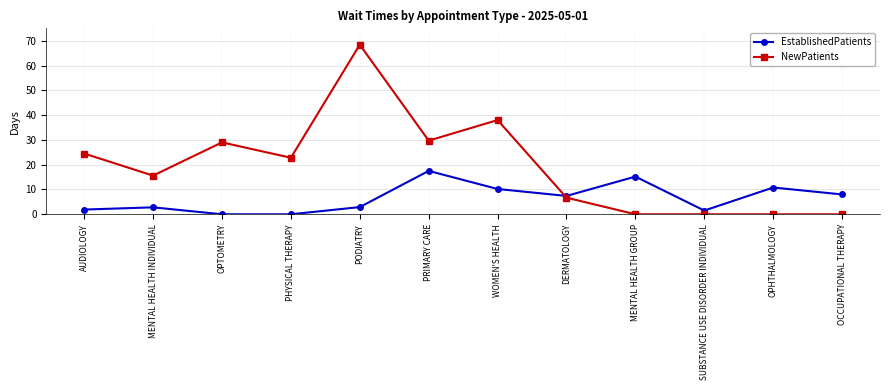

What is the difference between the highest and lowest values at SUBSTANCE USE DISORDER INDIVIDUAL?

1.5